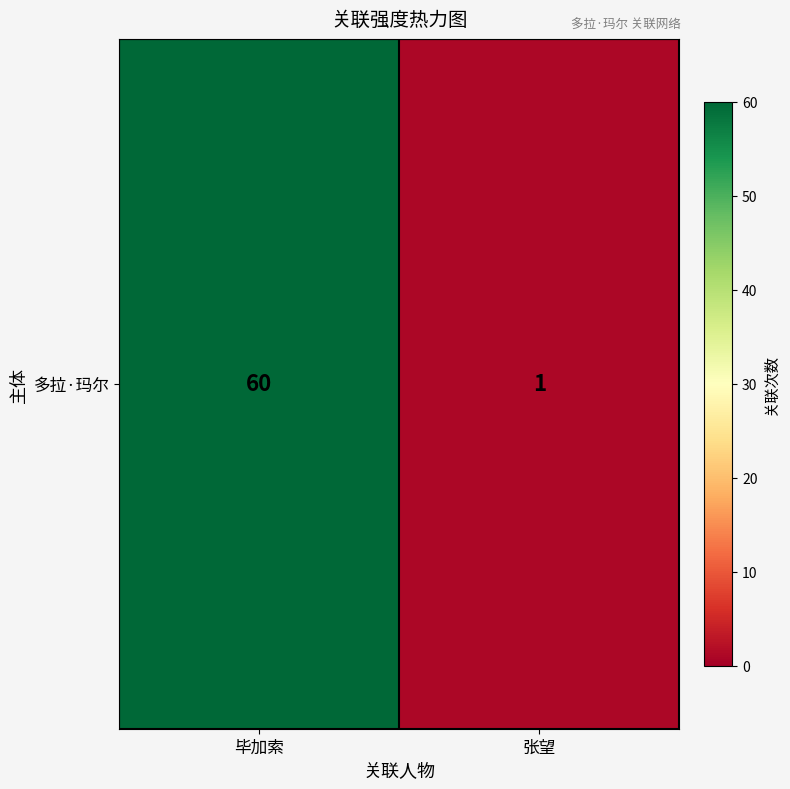

What is the smallest value displayed?

1